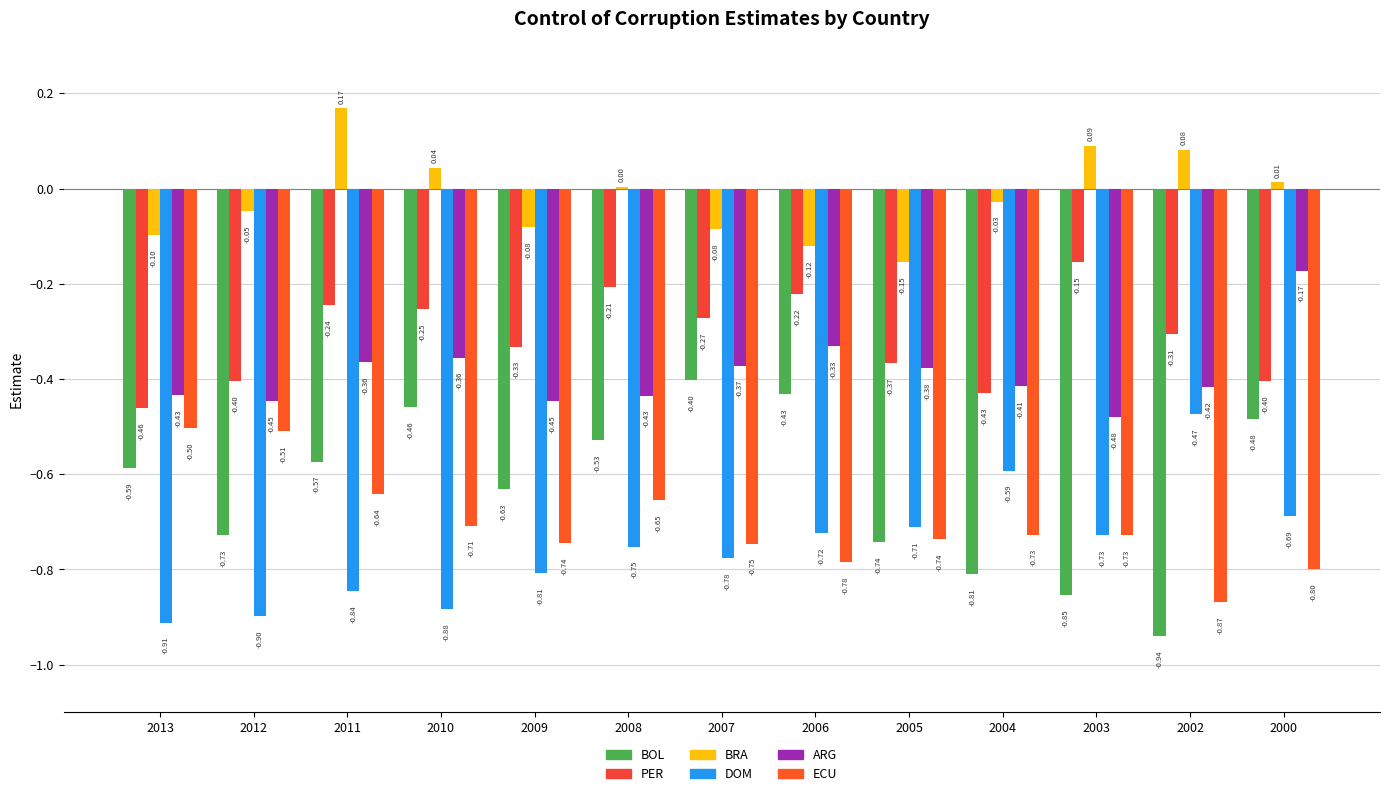

The ARG series shows -0.6 at 2011. True or false?

False